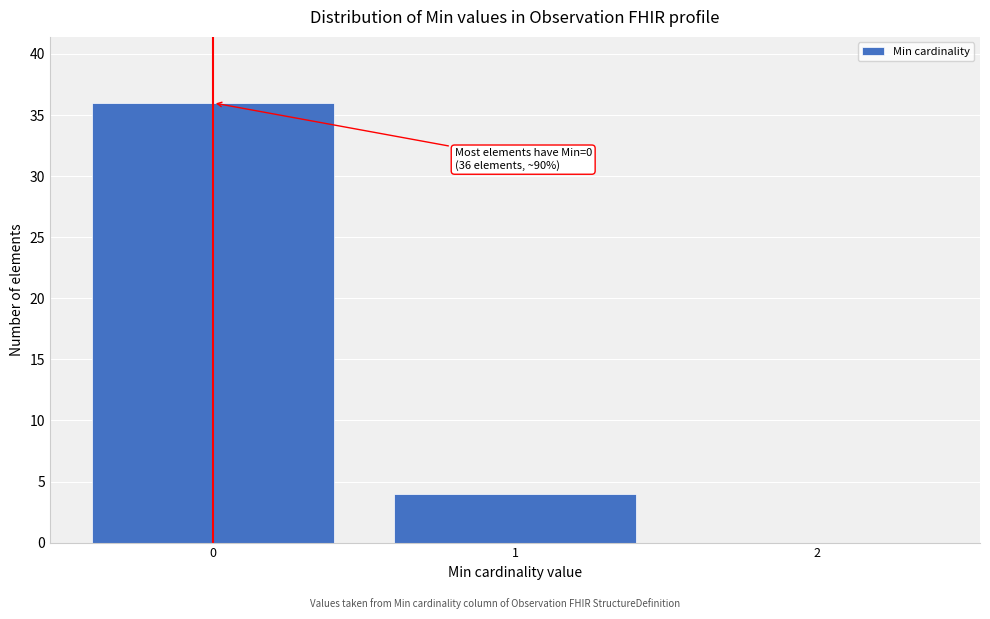

Reading left to right, list all the values displayed in this chart.

0=36	1=4	2=0